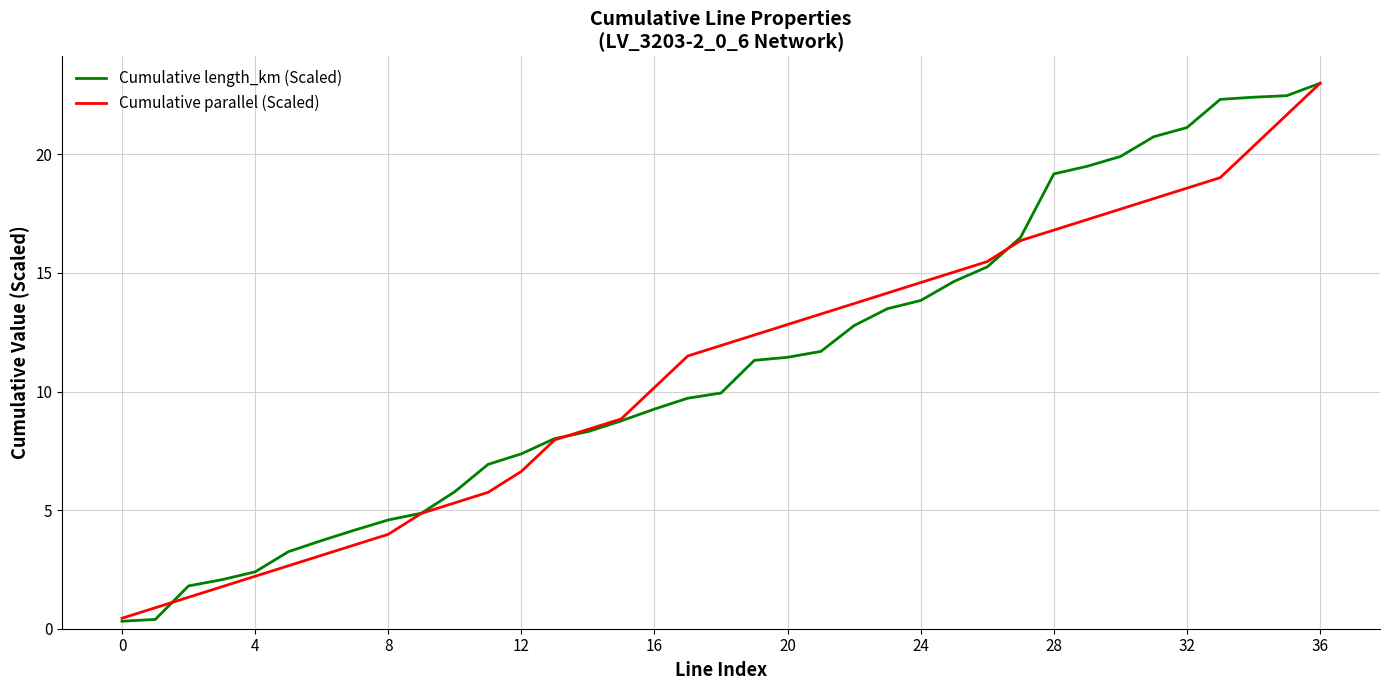

Which series has the largest range (max minus min)?

Cumulative length_km (Scaled)